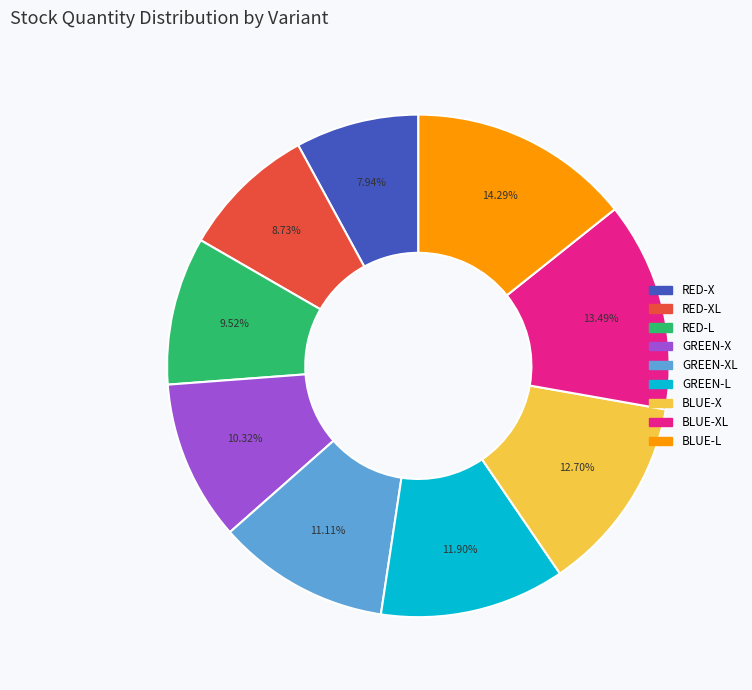

Is there a majority slice in this chart?

No